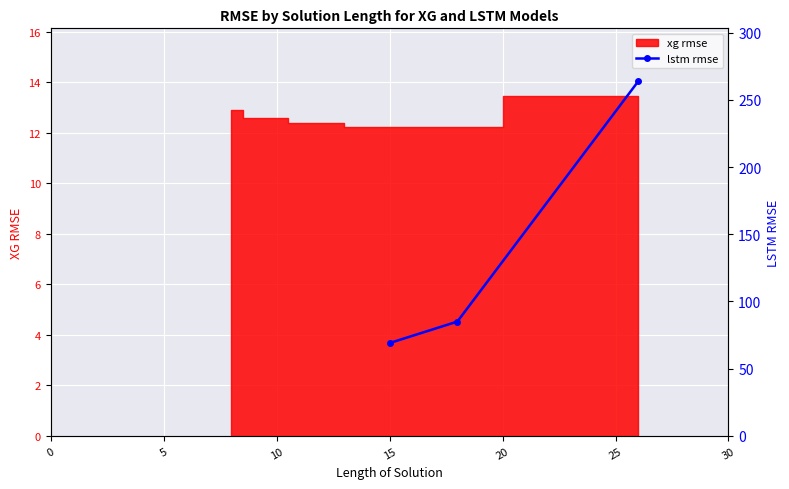

True or false: the data shows 42.1 at 15.

False